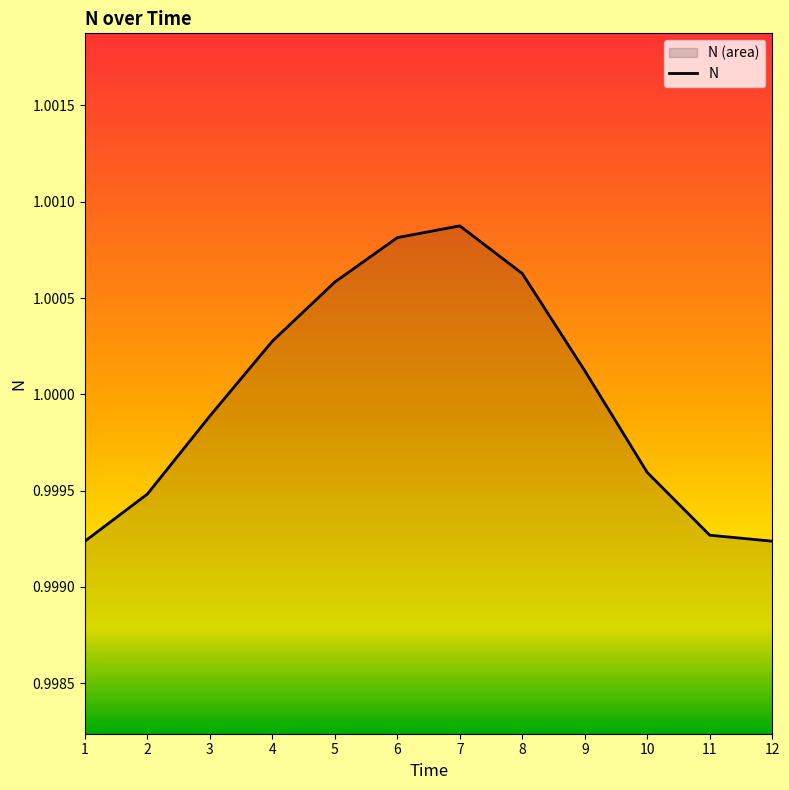

What is the value of the 1st point from the left?

1.0